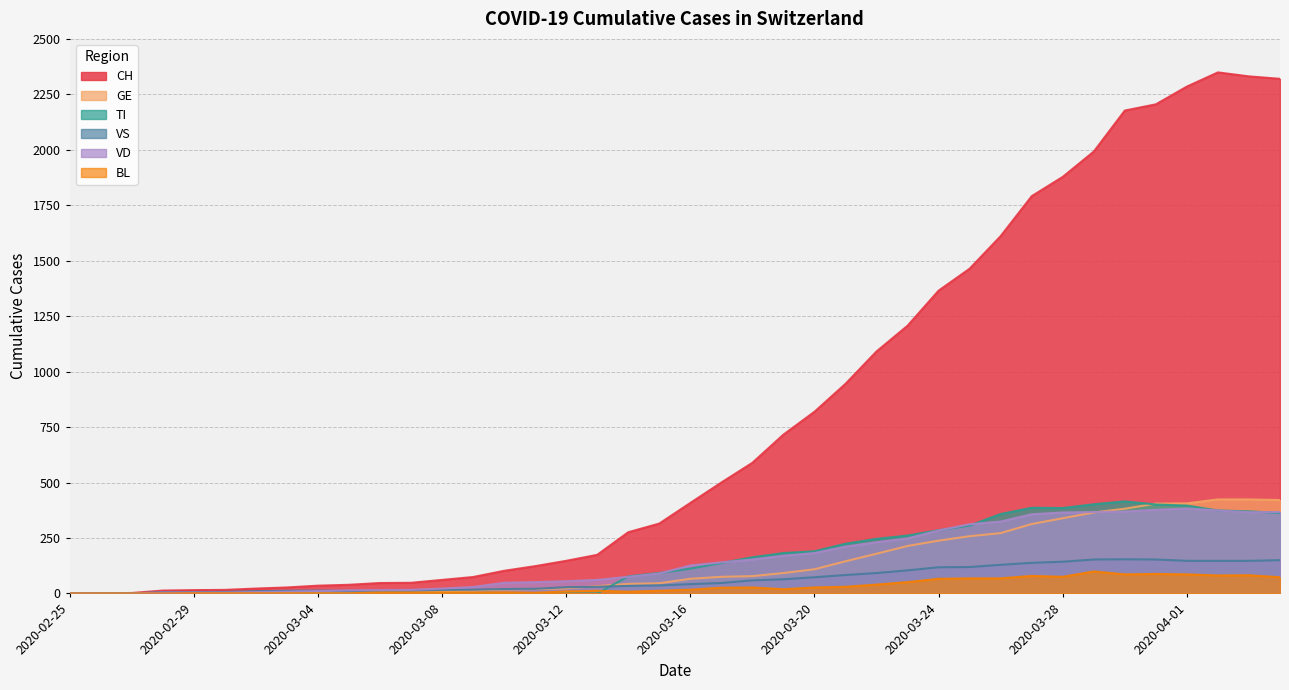

The value of VD at 2020-03-07 is 16. True or false?

True